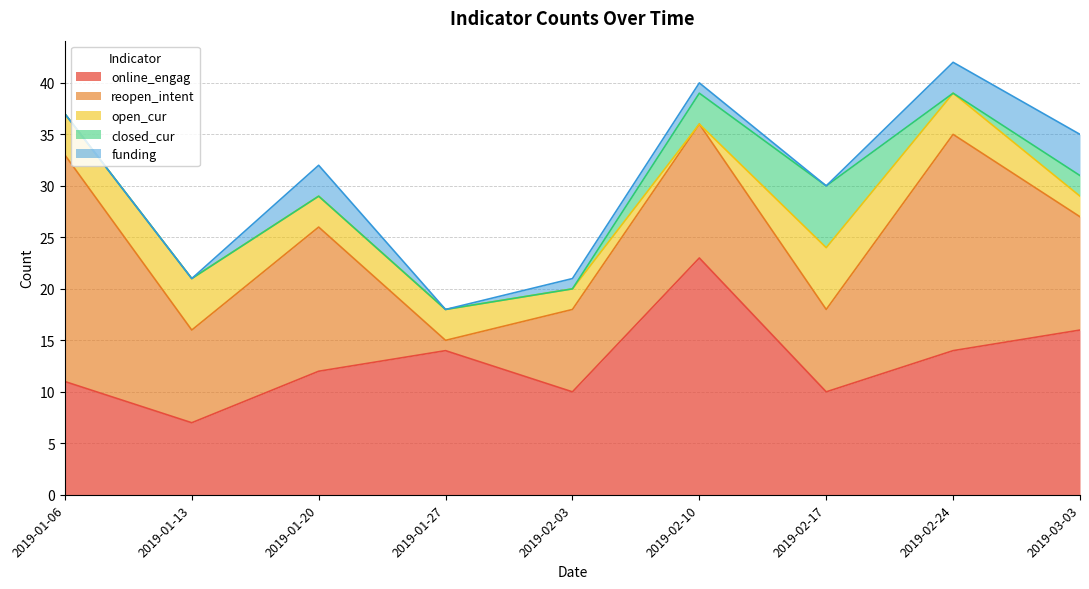

At which category does online_engag reach its first local valley?

2019-01-13